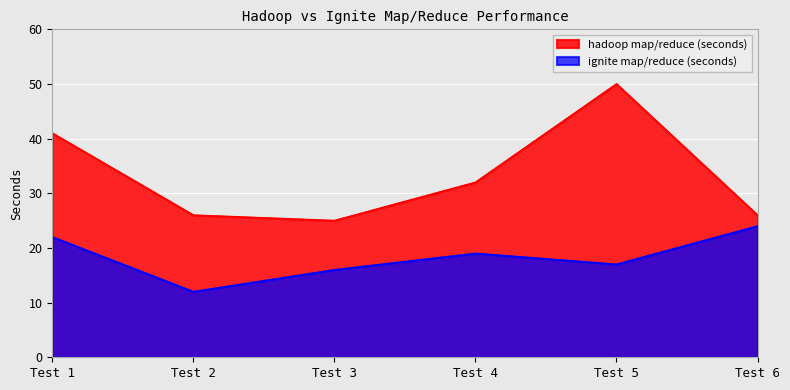

Rank the series at Test 2 from lowest to highest value.

ignite map/reduce (seconds), hadoop map/reduce (seconds)